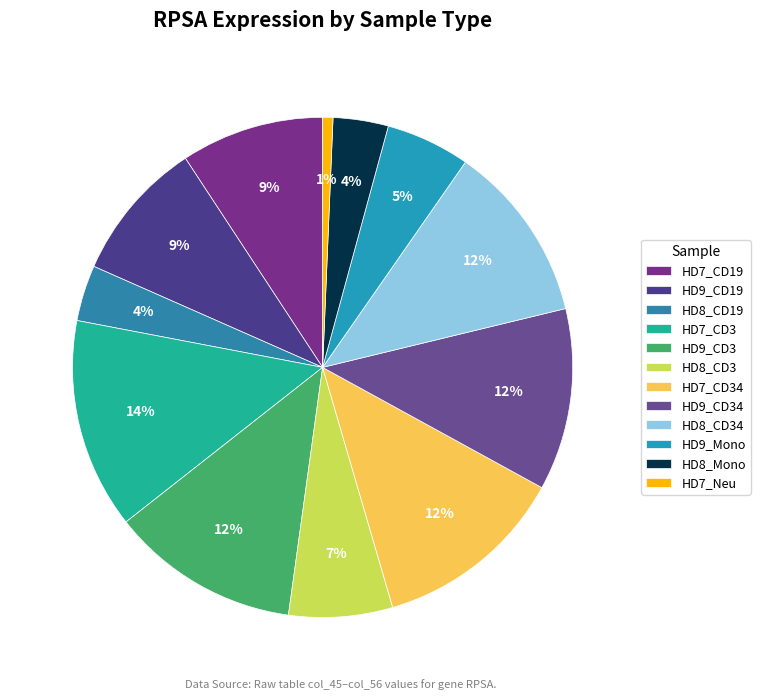

Count the number of slices in the pie.

12